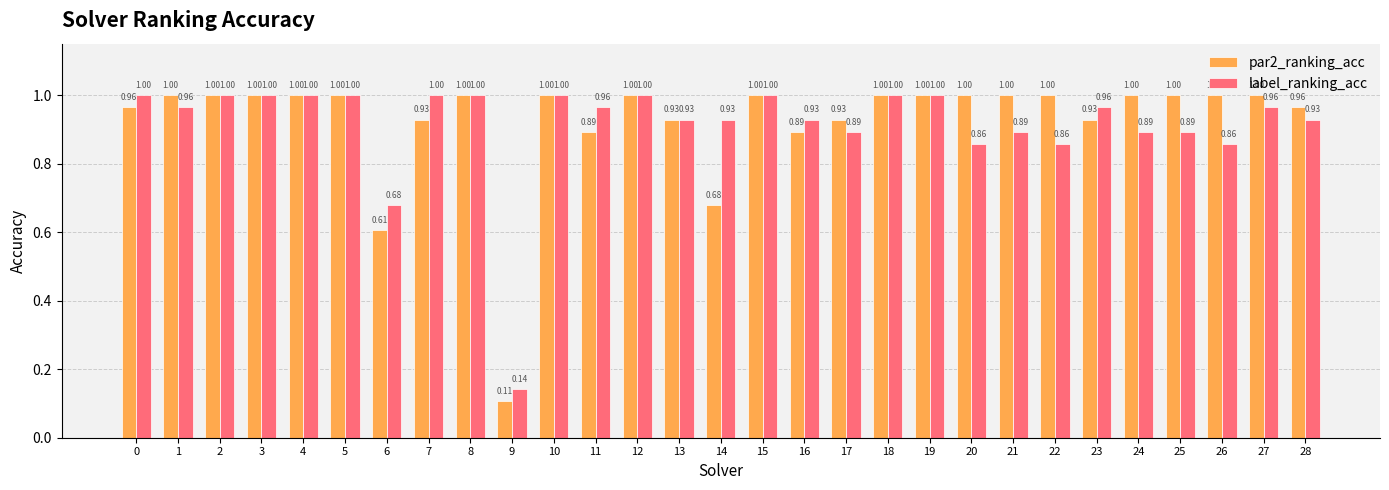

At how many categories does at least one series exceed 0?

29